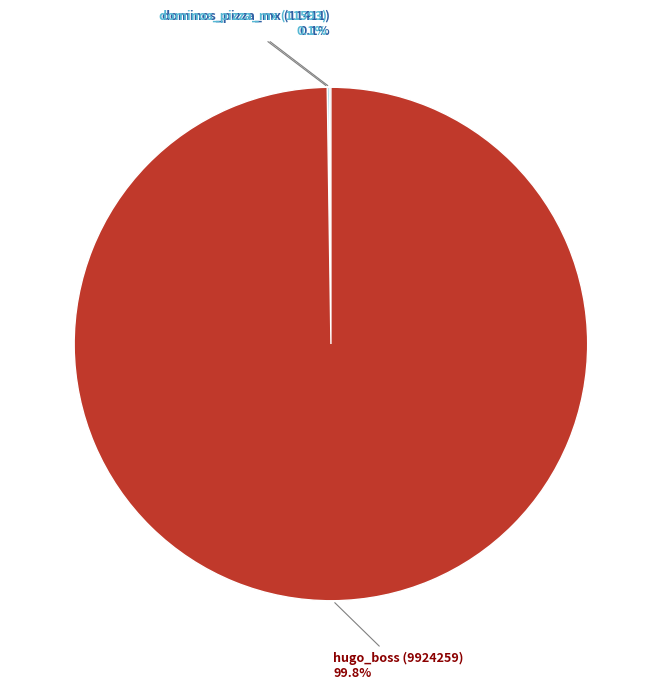

Is there any slice that represents more than half of the pie?

Yes